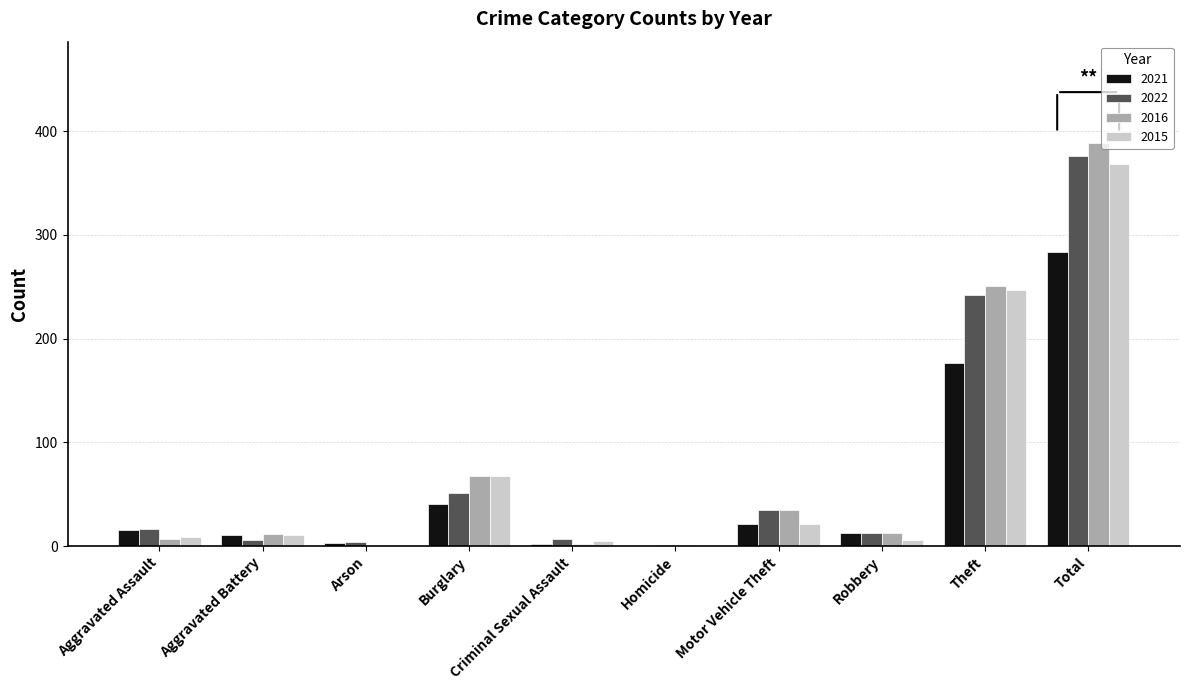

How many groups of bars are there?

10